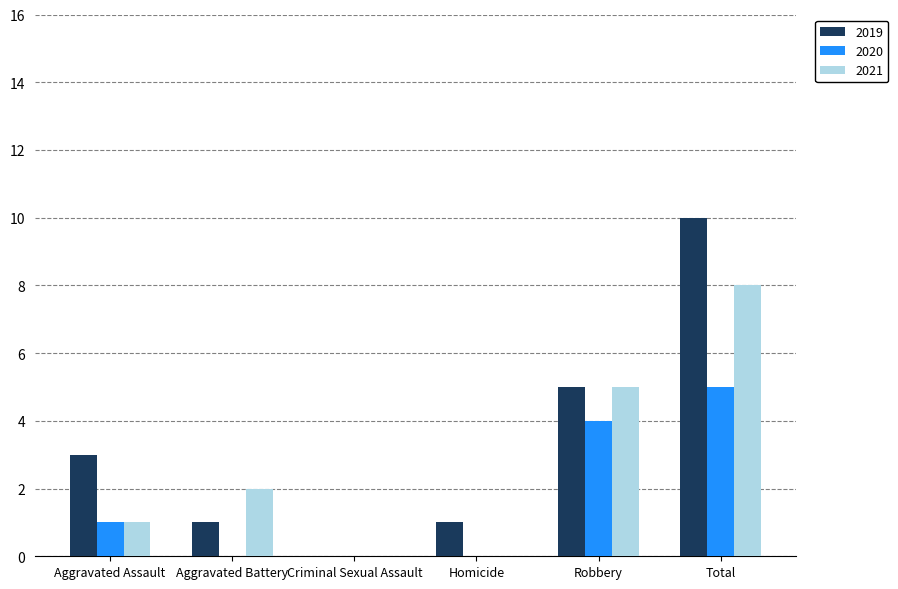

Which series has the widest spread of values?

2019